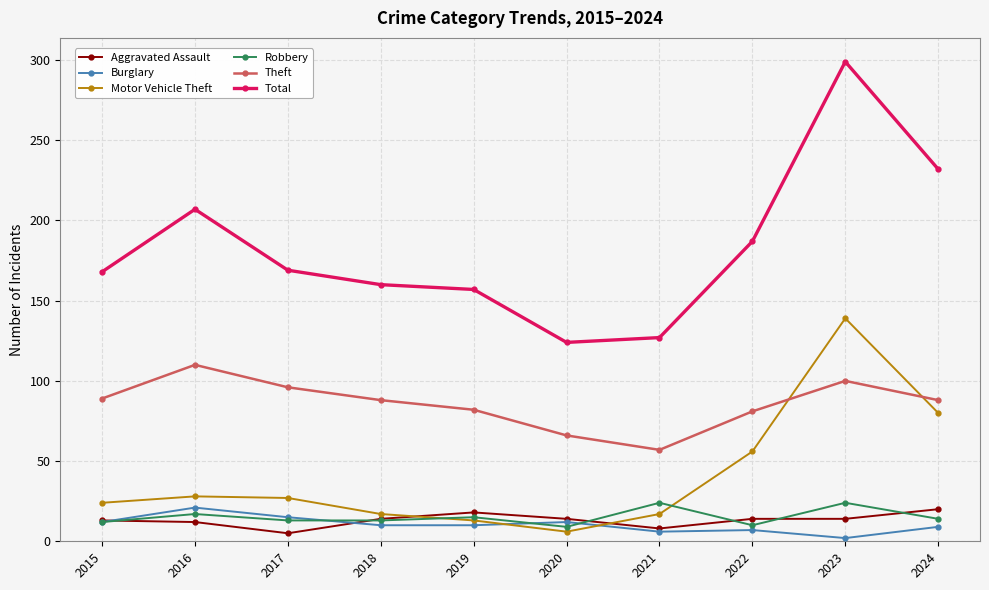

Which series has the largest range (max minus min)?

Total